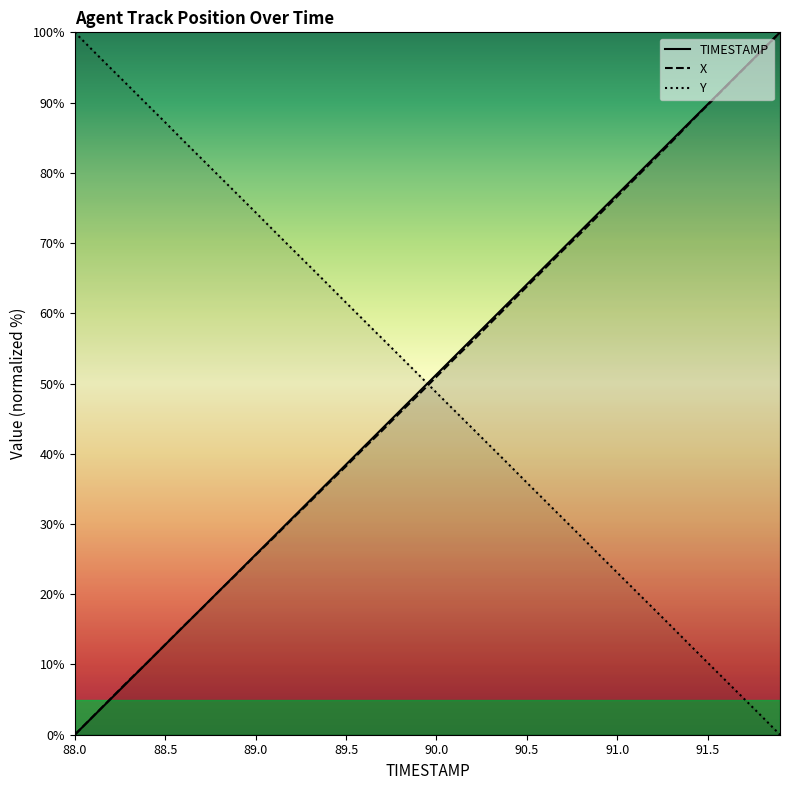

What are all the series names shown in the legend?

TIMESTAMP, X, Y